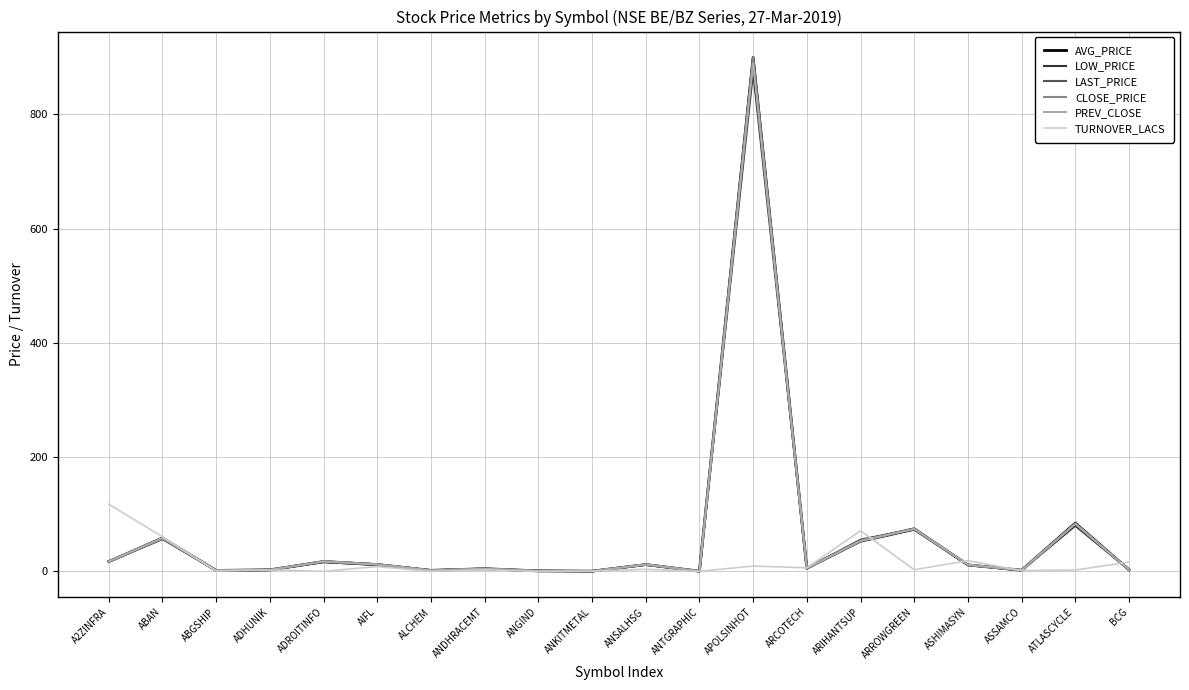

What is the total value across all series at AIFL?

69.1